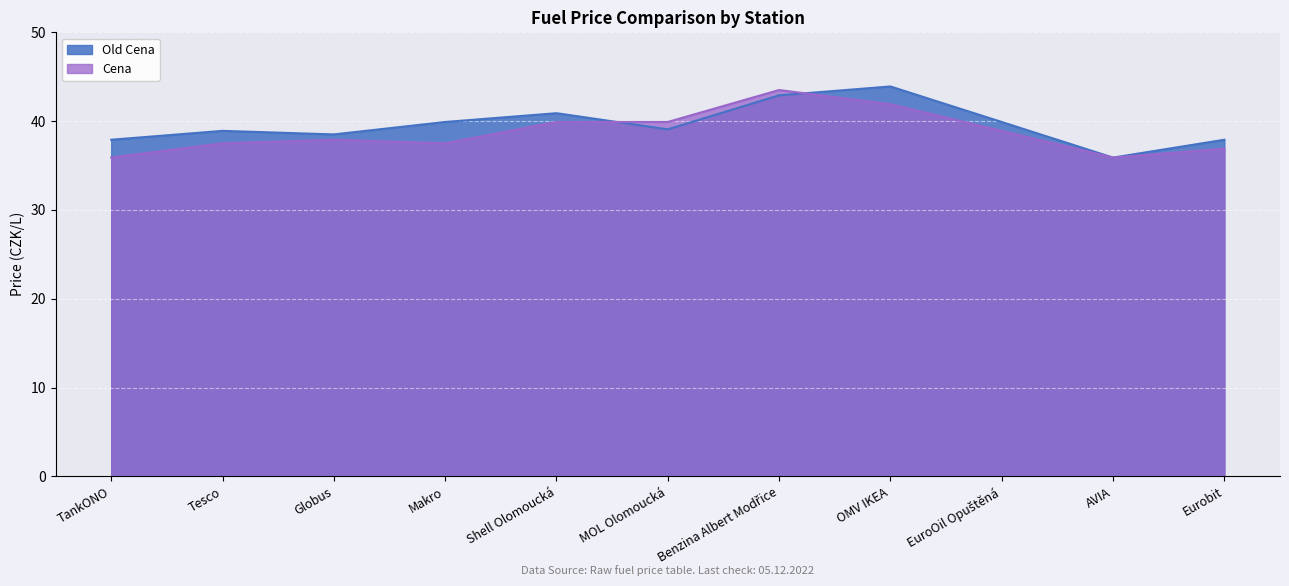

Which series ends up on top after the final intersection of Old Cena and Cena?

Old Cena